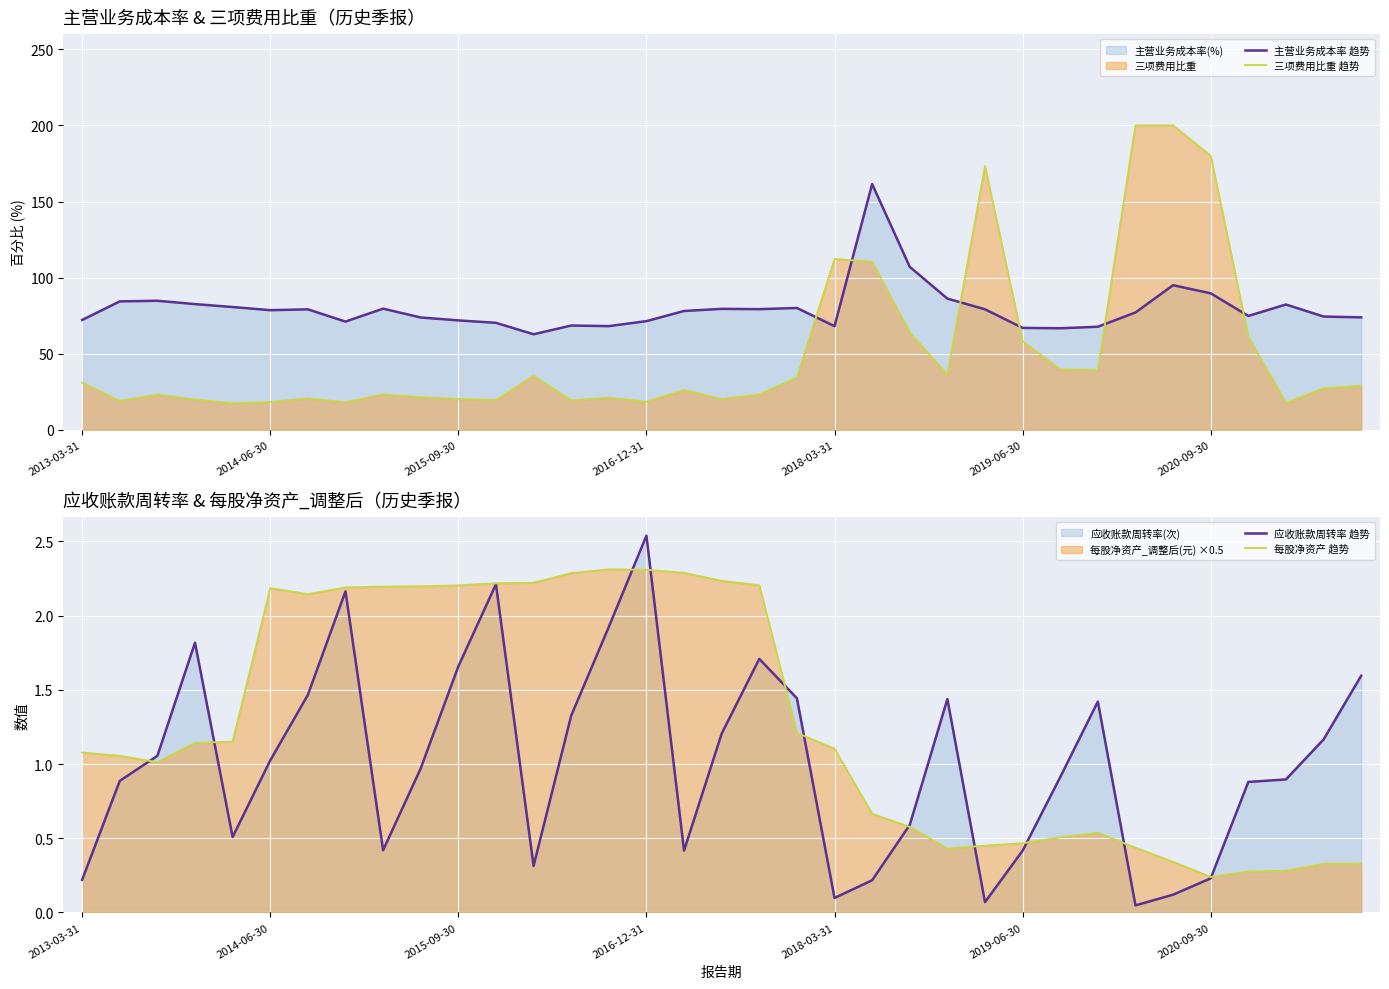

True or false: 应收账款周转率 趋势 has more than 1 interior local peaks.

True